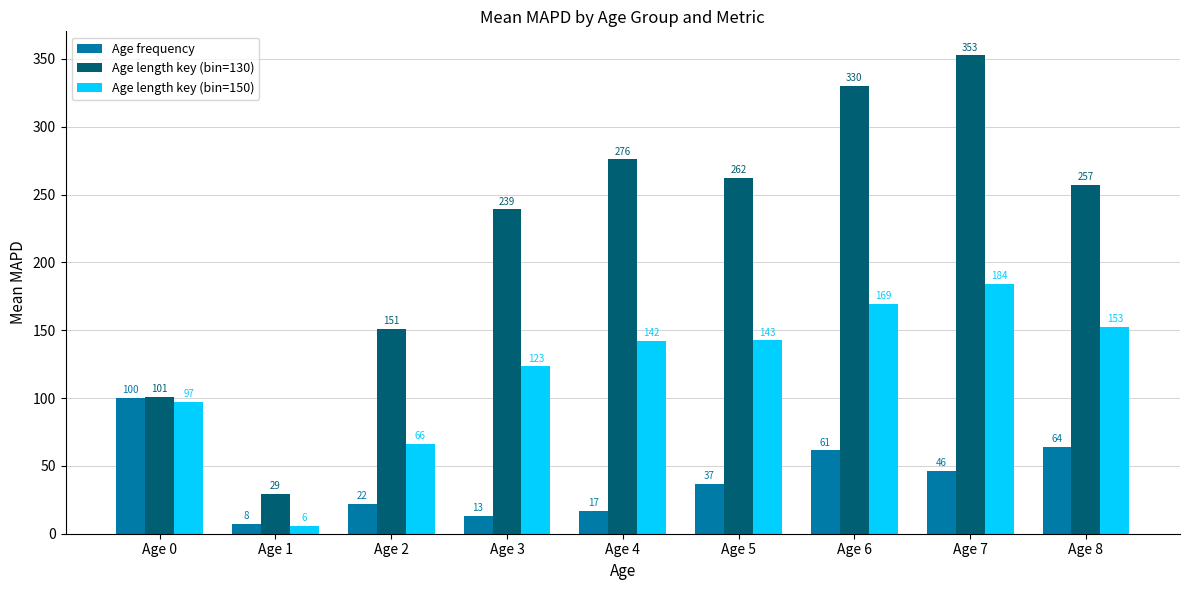

What are all the series names shown in the legend?

Age frequency, Age length key (bin=130), Age length key (bin=150)